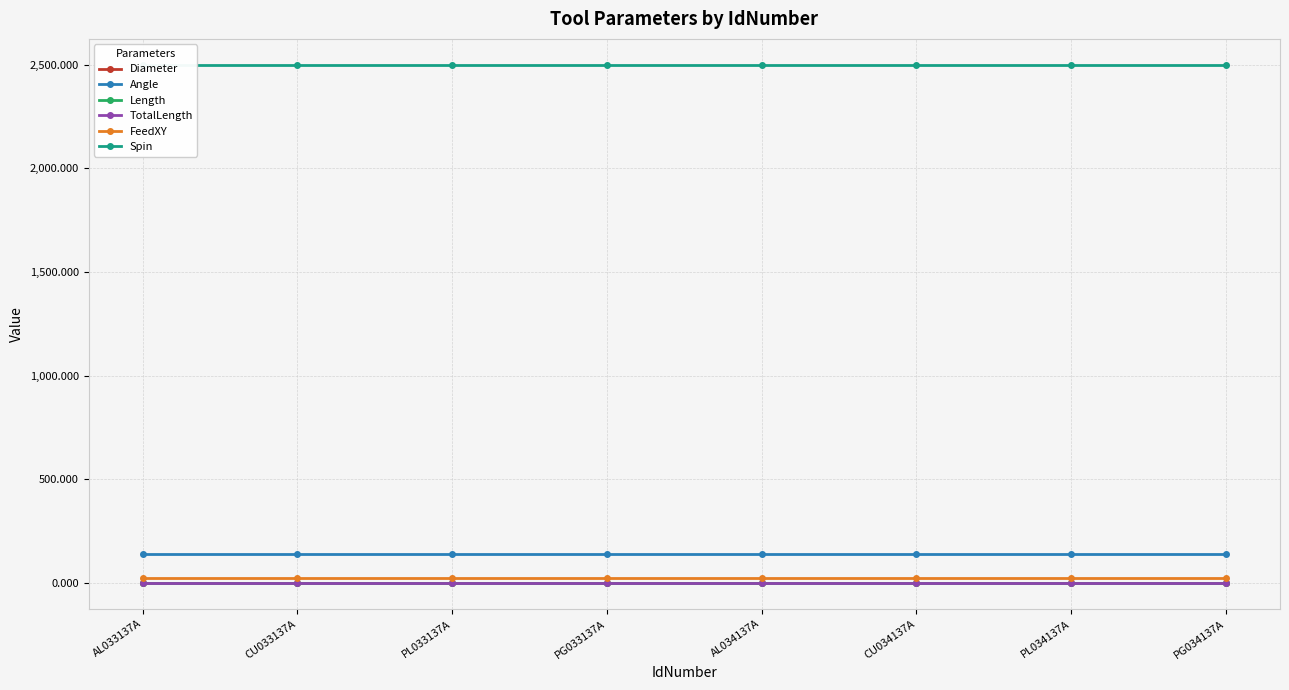

How many categories are shown in the chart?

8